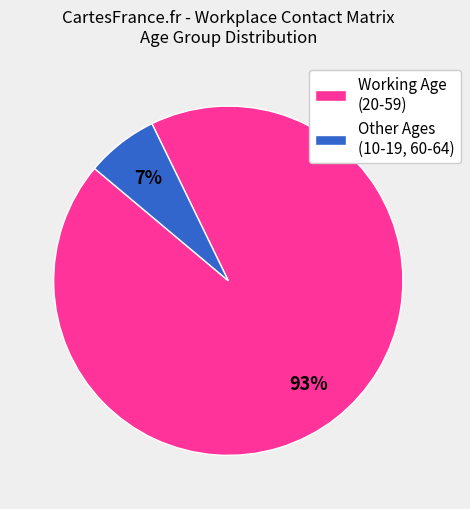

To the nearest percent, what is the average slice percentage?

50%